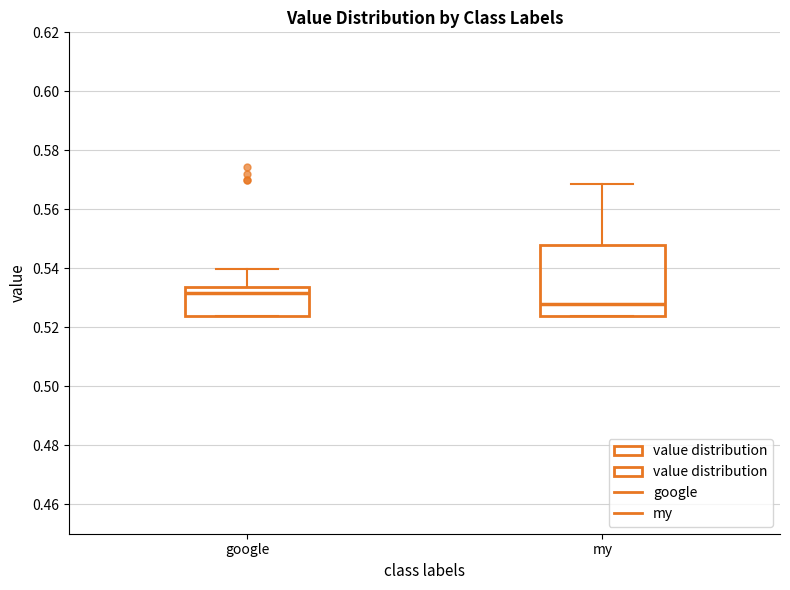

Which box is the tallest, from its lower edge to its upper edge?

my